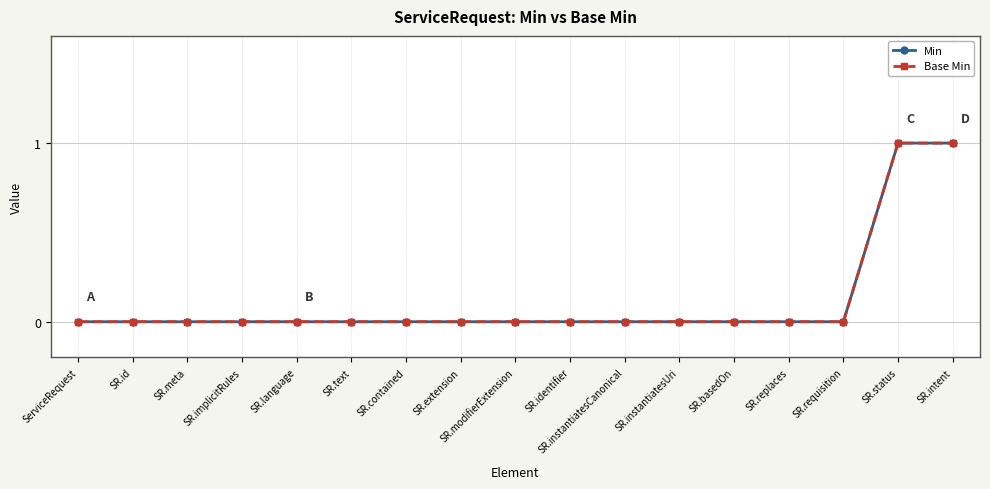

How many Base Min values are between 0 and 1?

17